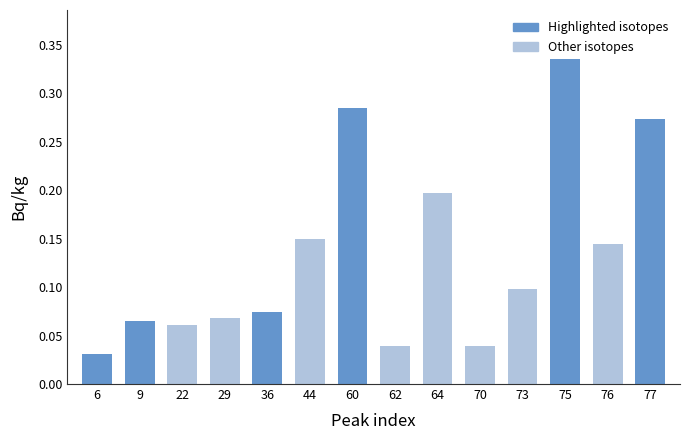

What is the change in value from 9 to 60?

+0.2